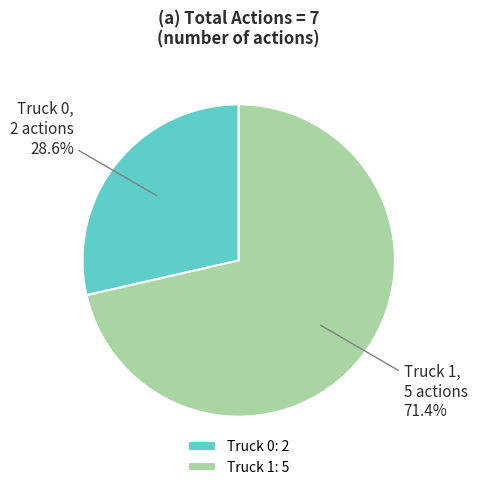

Which slice is the largest?

Truck 1